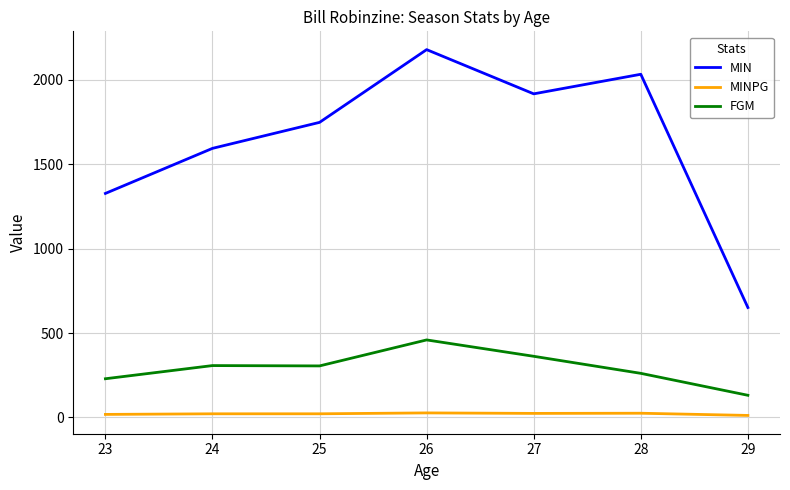

Rank the series by their average value, from lowest to highest.

MINPG, FGM, MIN